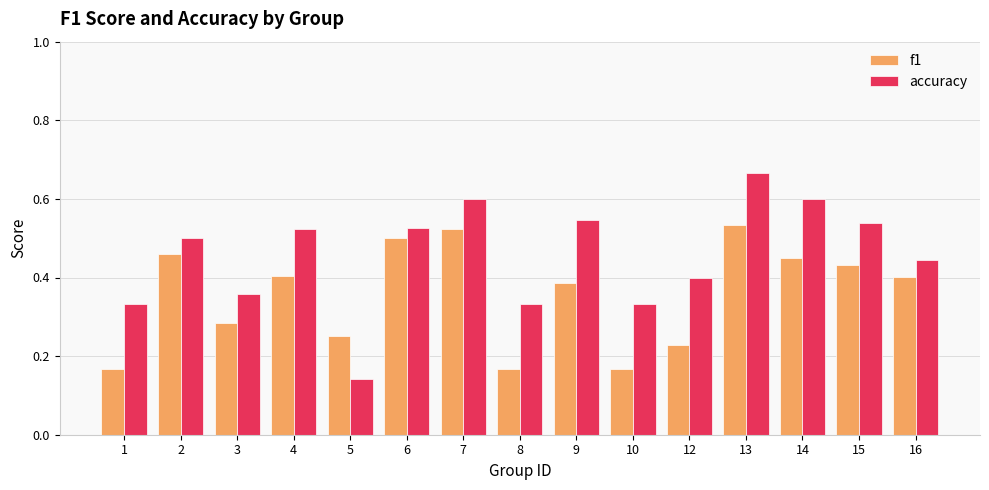

The value of f1 at 13 is 0.1. True or false?

False